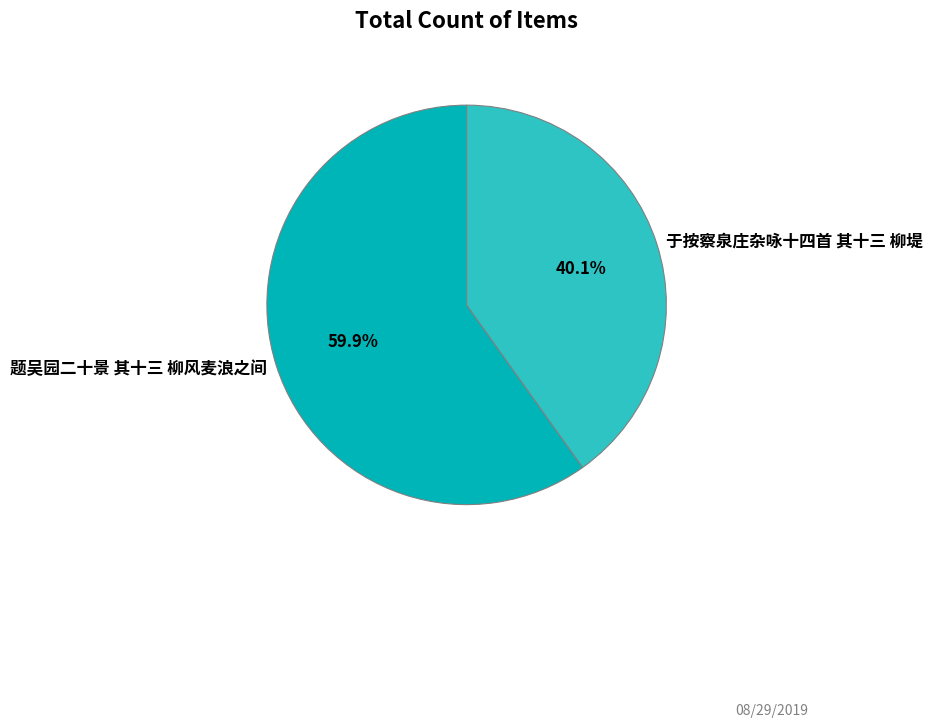

To the nearest percent, what is the difference between the 于按察泉庄杂咏十四首 其十三 柳堤 and 题吴园二十景 其十三 柳风麦浪之间 slice percentages?

20%